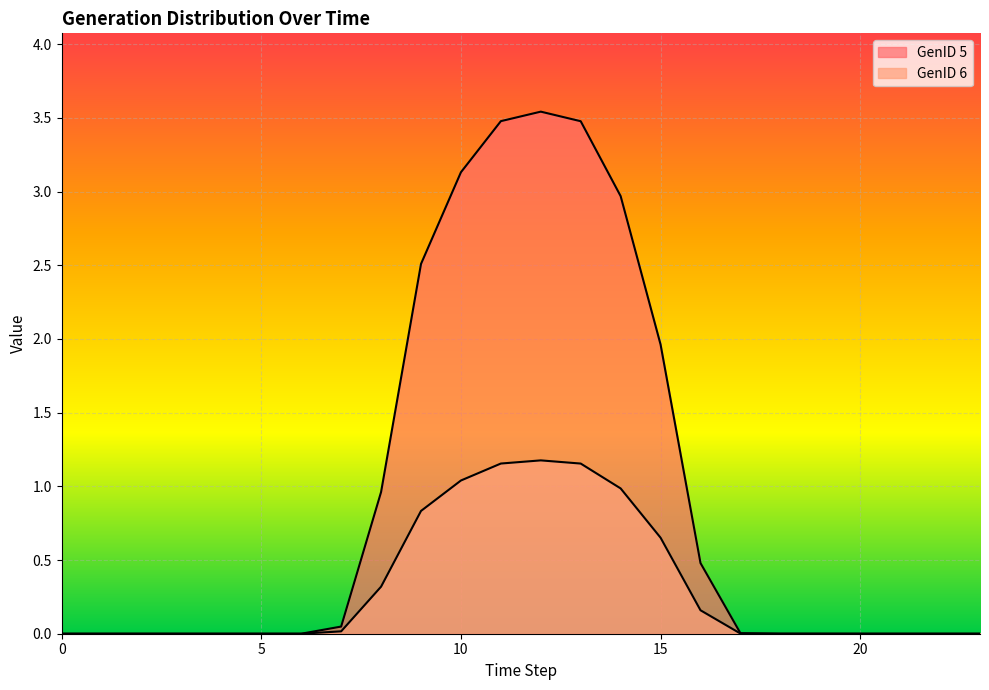

How many categories are shown in the chart?

24